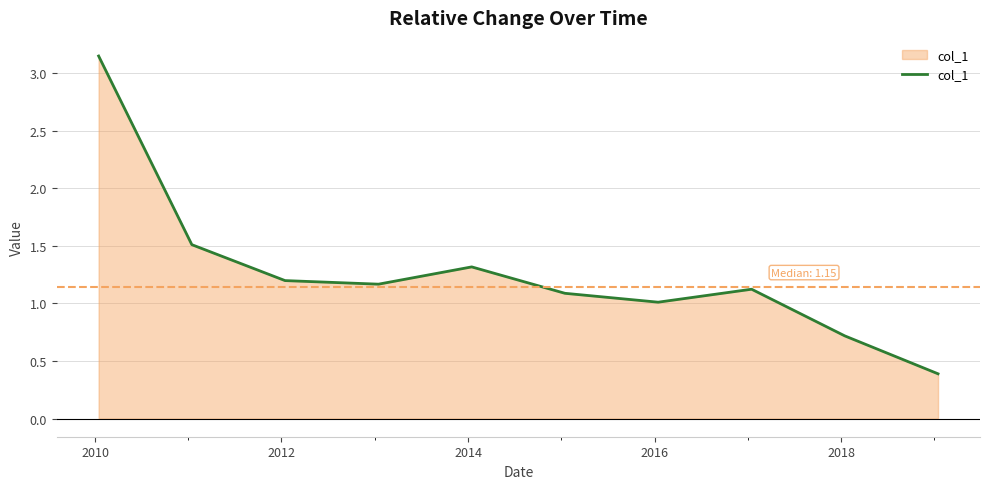

What is the difference between the maximum and minimum values?

2.8